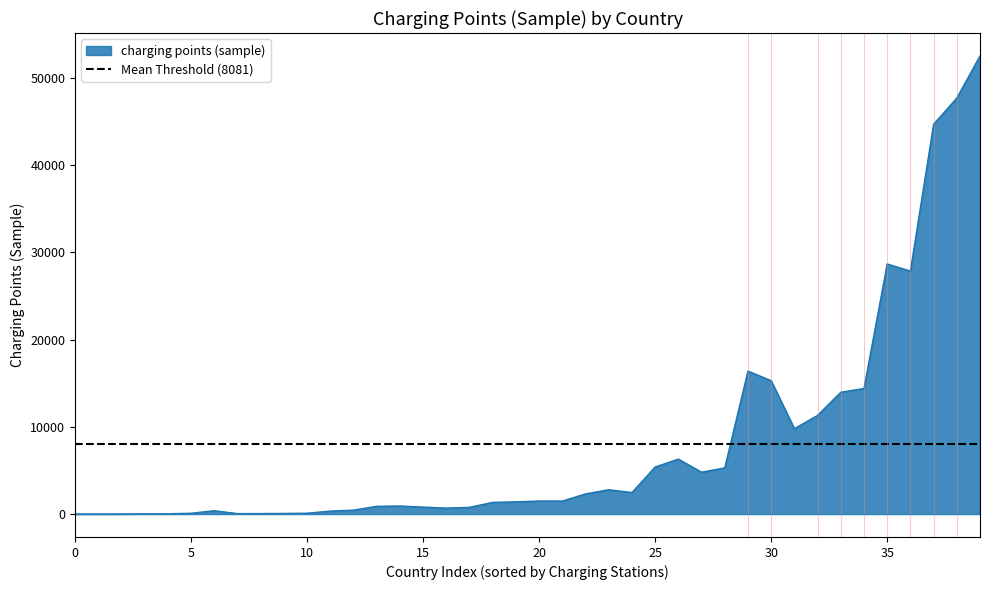

Does the chart have visible grid lines?

No